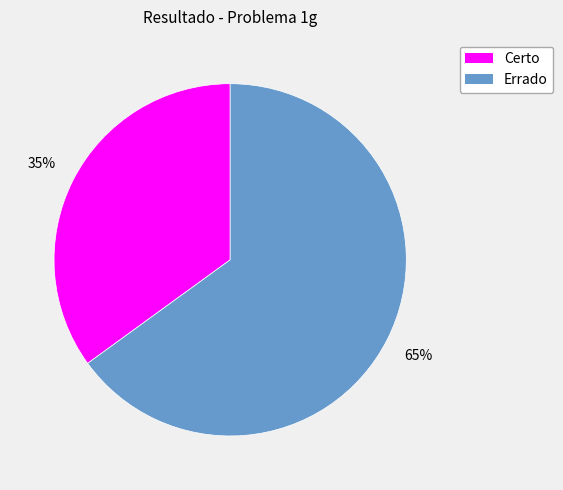

What is the ratio of the value at Errado to the value at Certo?

1.9